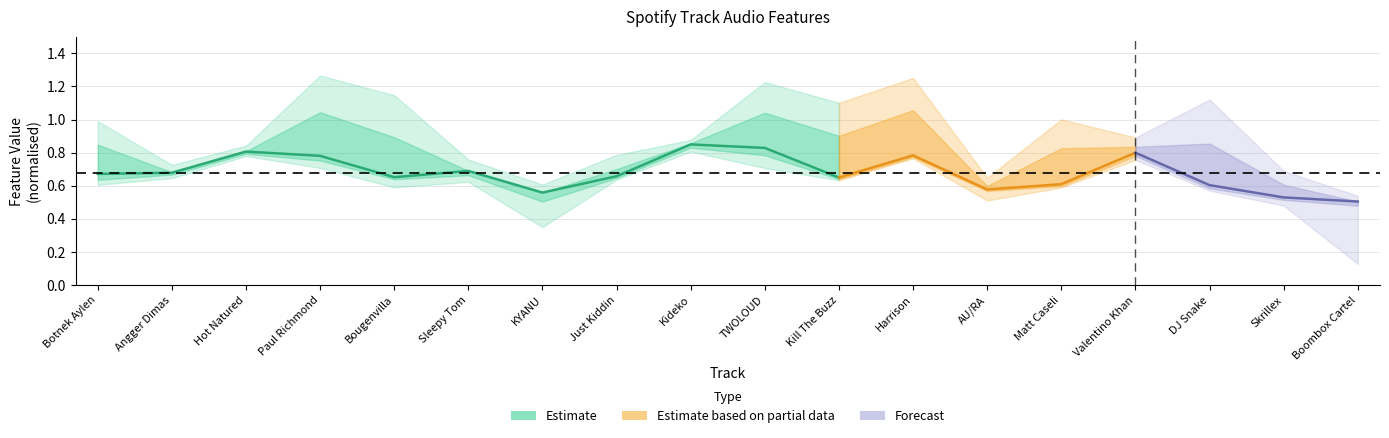

What is the value of the 2nd point from the left?

0.7